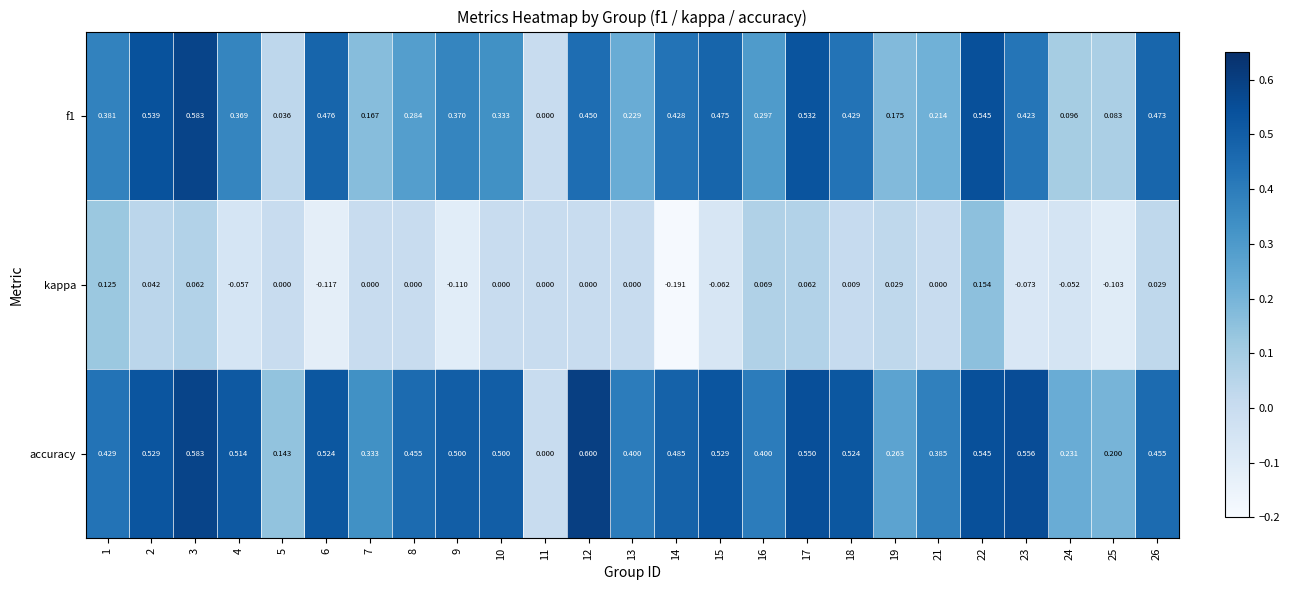

Is the value of accuracy at 14 greater than the value of f1 at 16?

Yes